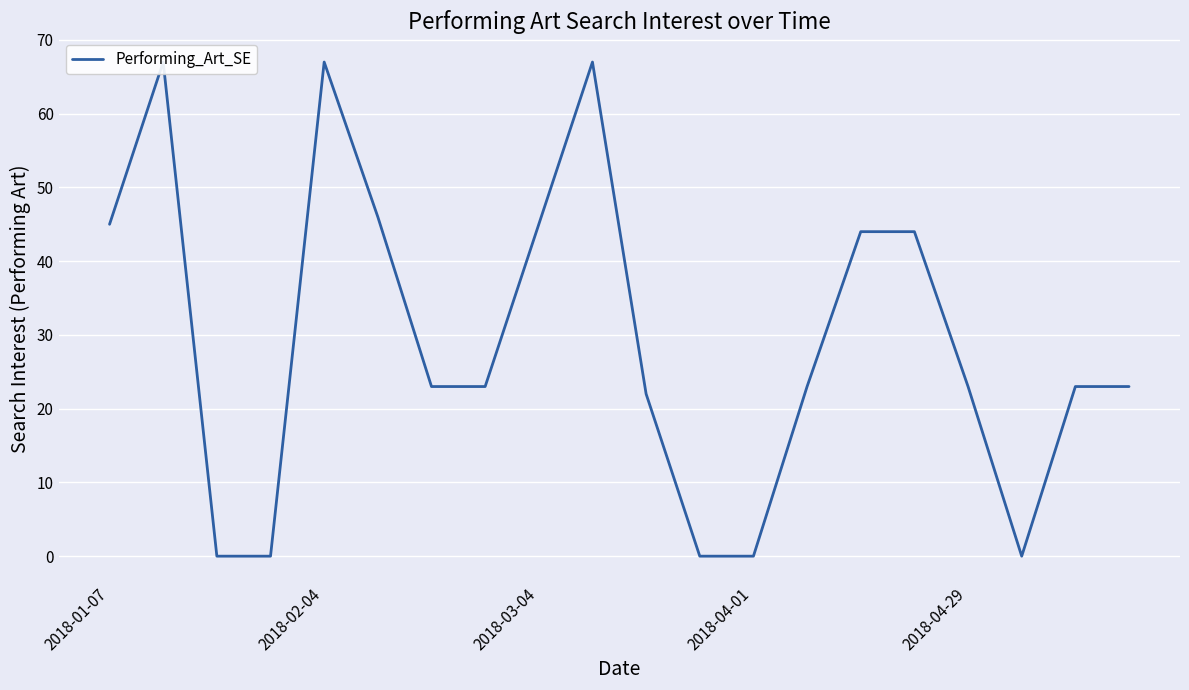

What is the change in value from 17 to 18?

+23